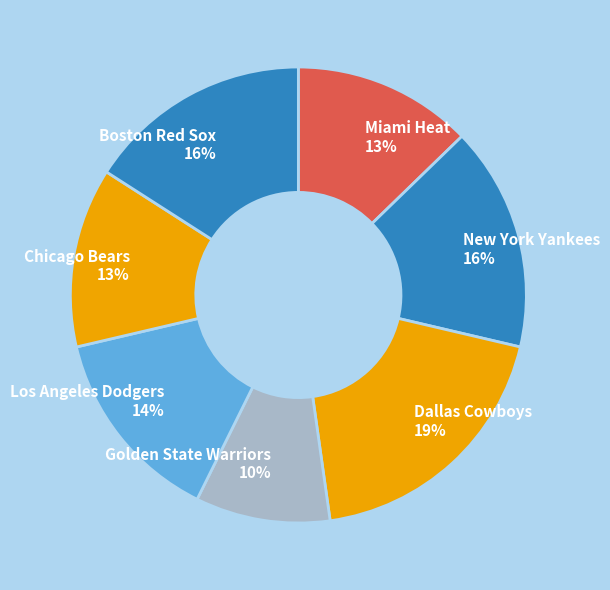

To the nearest percent, what portion does Dallas Cowboys represent?

19%